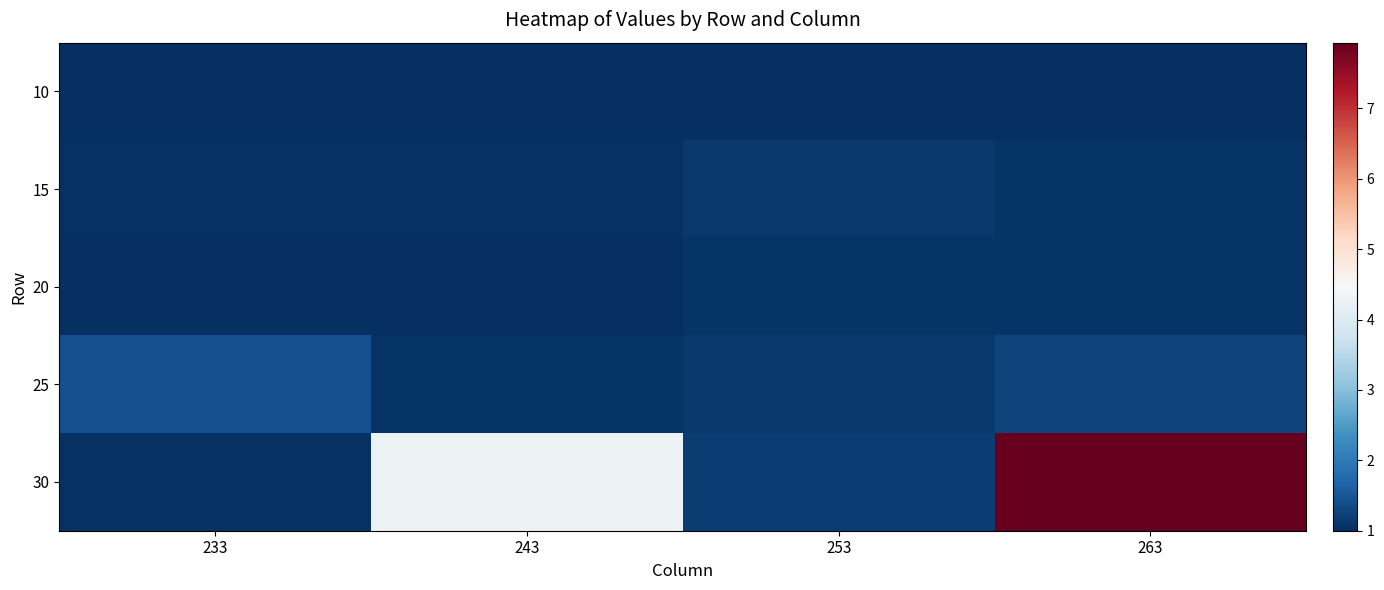

Between 233 and 243, which series saw the biggest shift?

30